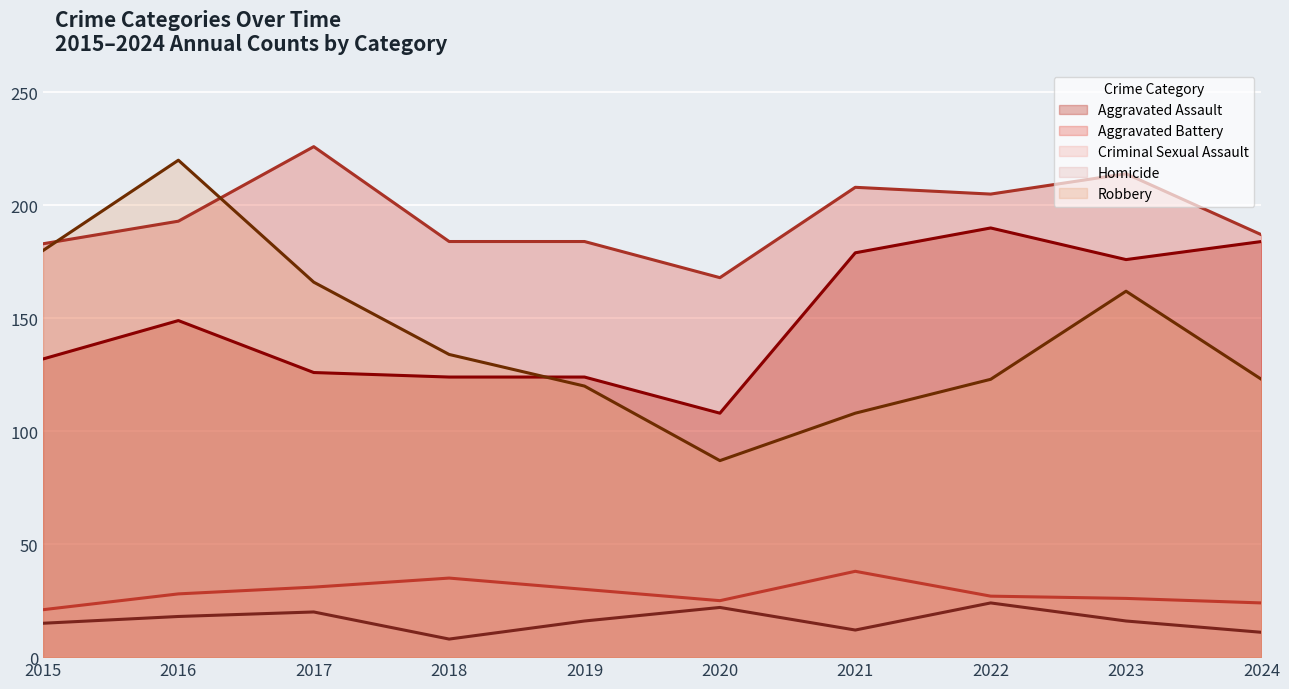

At how many categories does at least one series exceed 95?

10